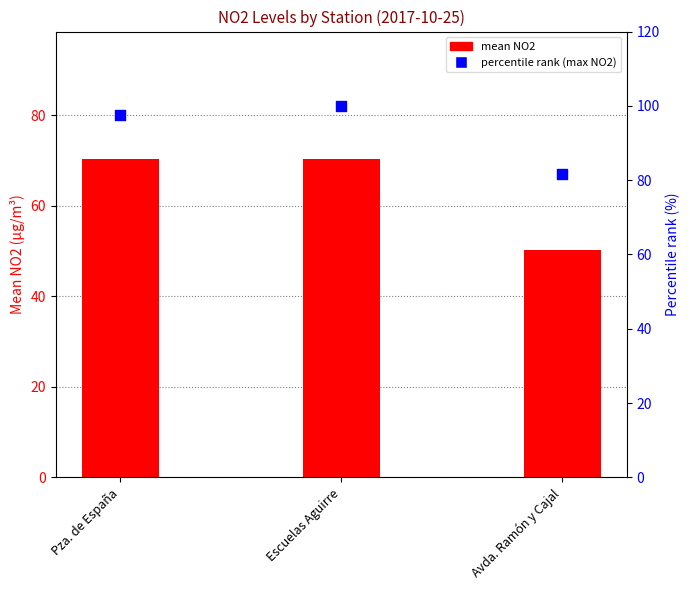

Which series contains the highest Y value?

percentile rank (max NO2)